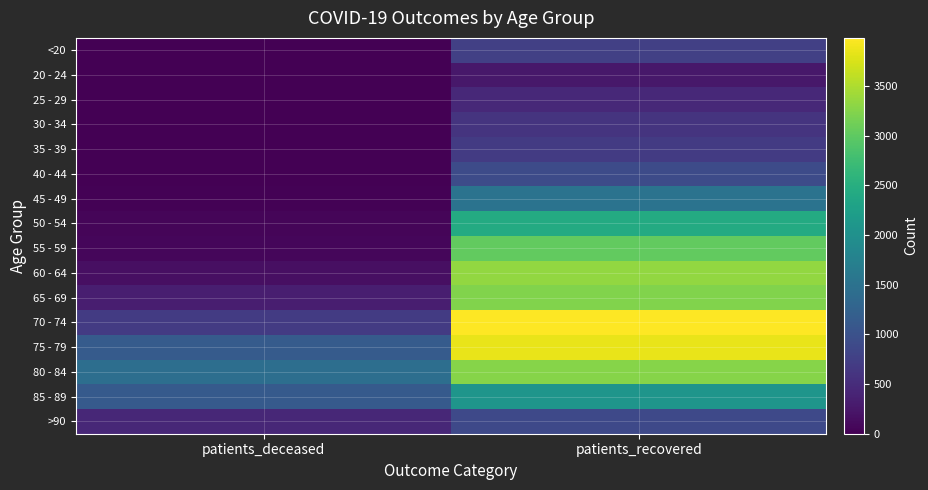

How many series are shown in this chart?

16